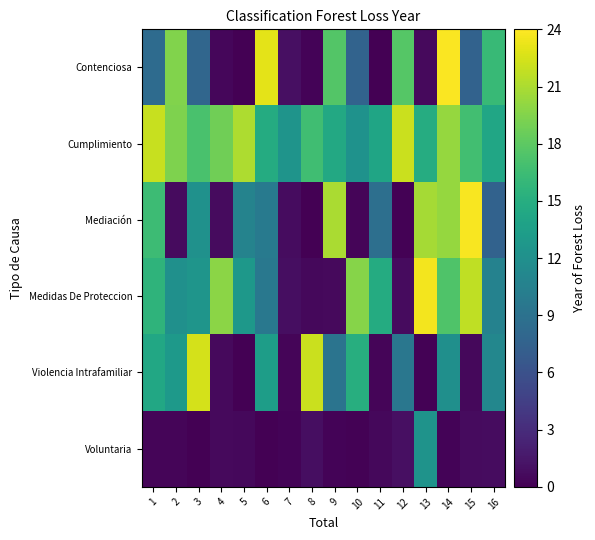

How many categories are shown in the chart?

16